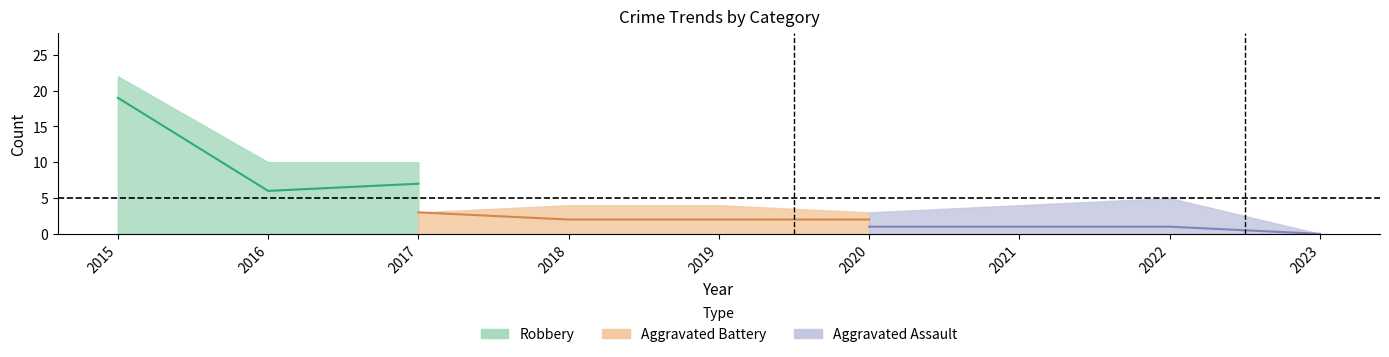

Is it true that Aggravated Assault equals 1 at 2016?

False